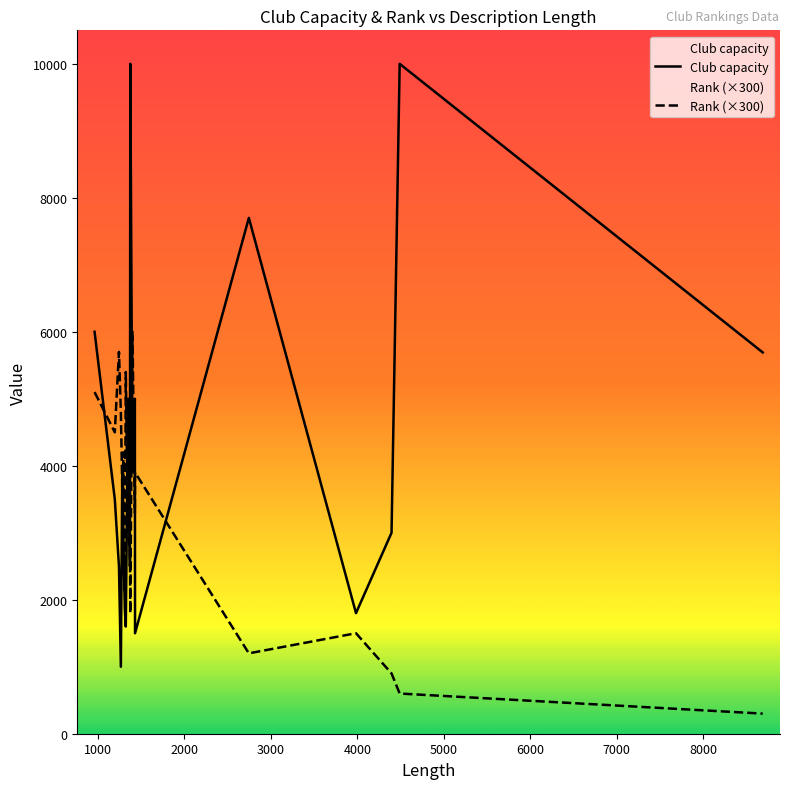

True or false: Club capacity has more than 1 points higher than both neighbors.

True